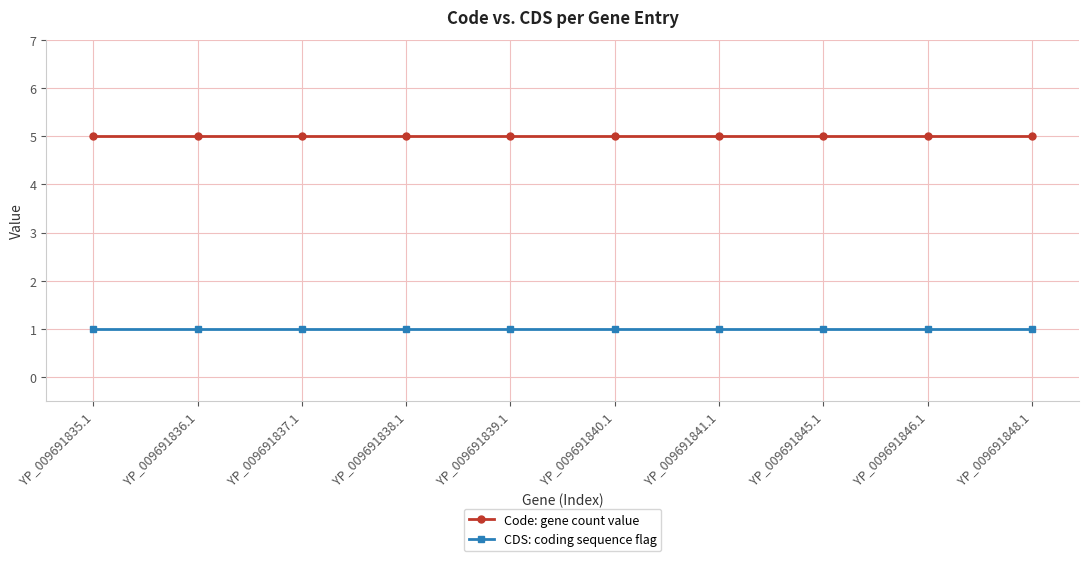

What is the minimum value for Code: gene count value?

5